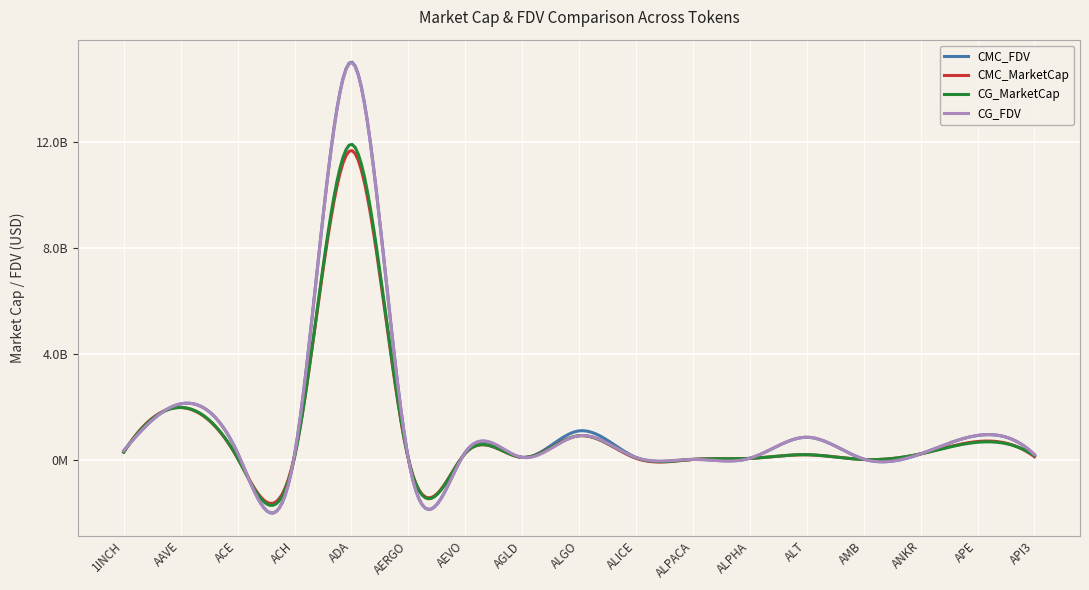

What is the label of the 12th point from the left?

ALPHA